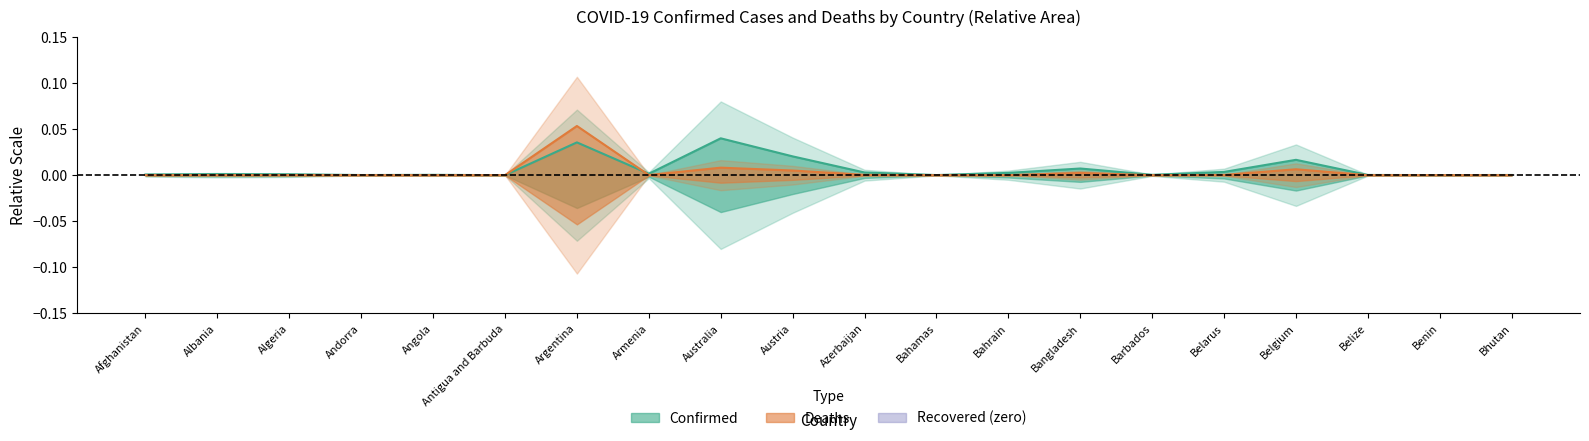

Which series has the largest total across all categories?

Confirmed (center)